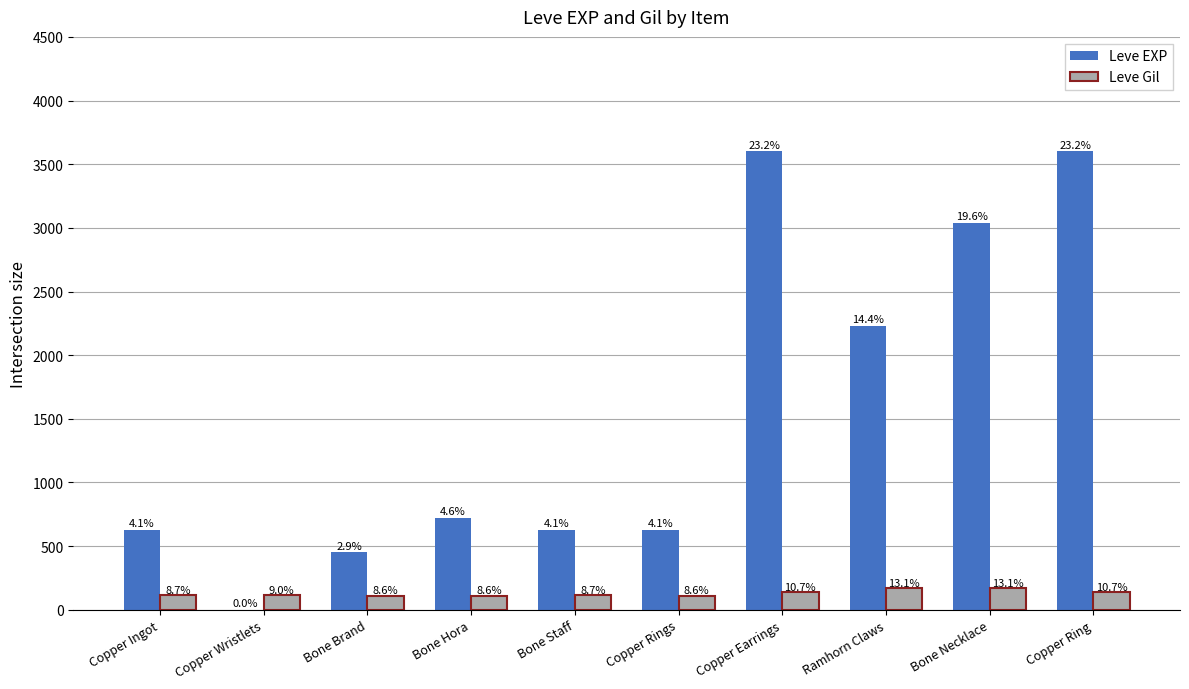

What position from the left is Ramhorn Claws?

8